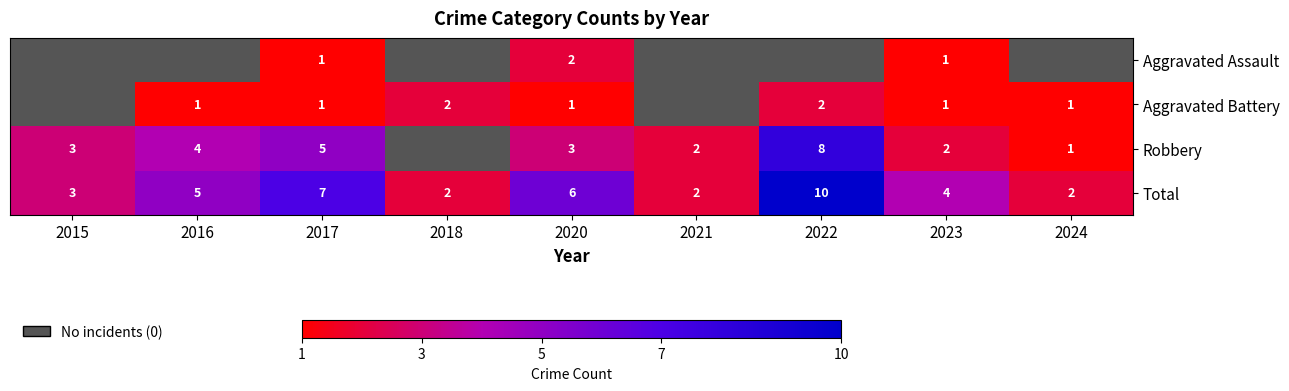

The value of Robbery at 2016 is 2. True or false?

False